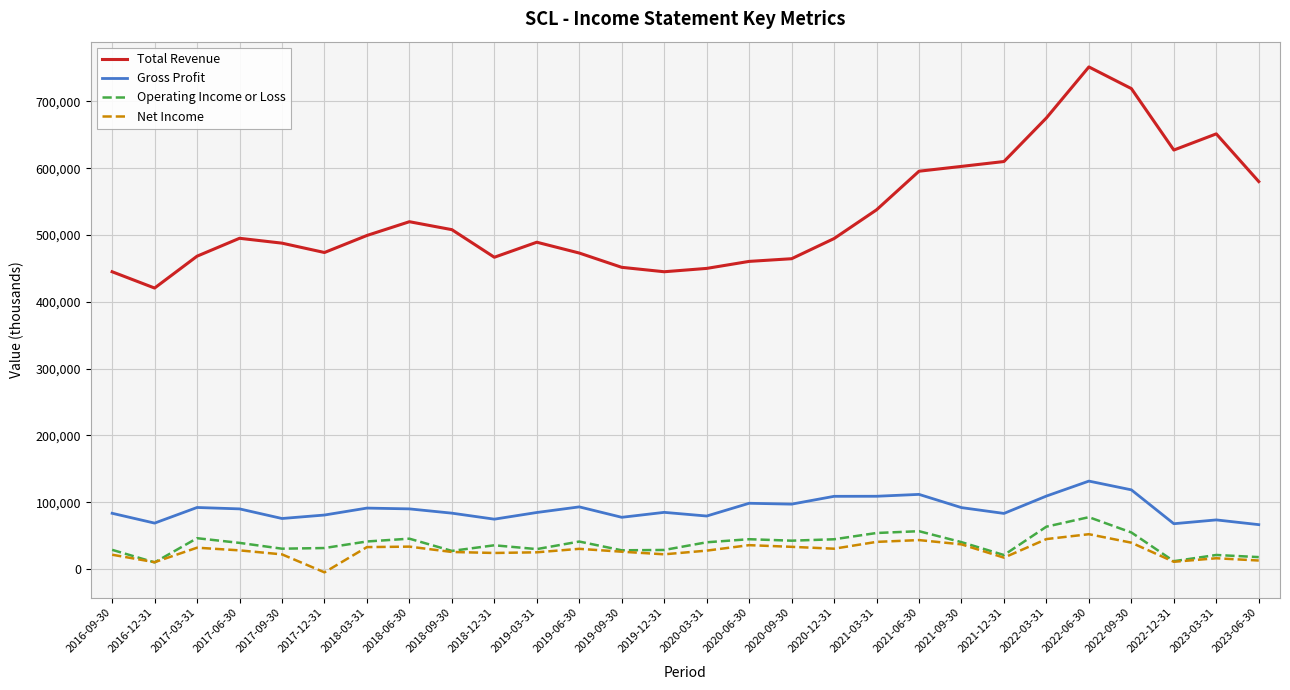

Is the value of Total Revenue at 2022-09-30 greater than the value of Operating Income or Loss at 2018-09-30?

Yes